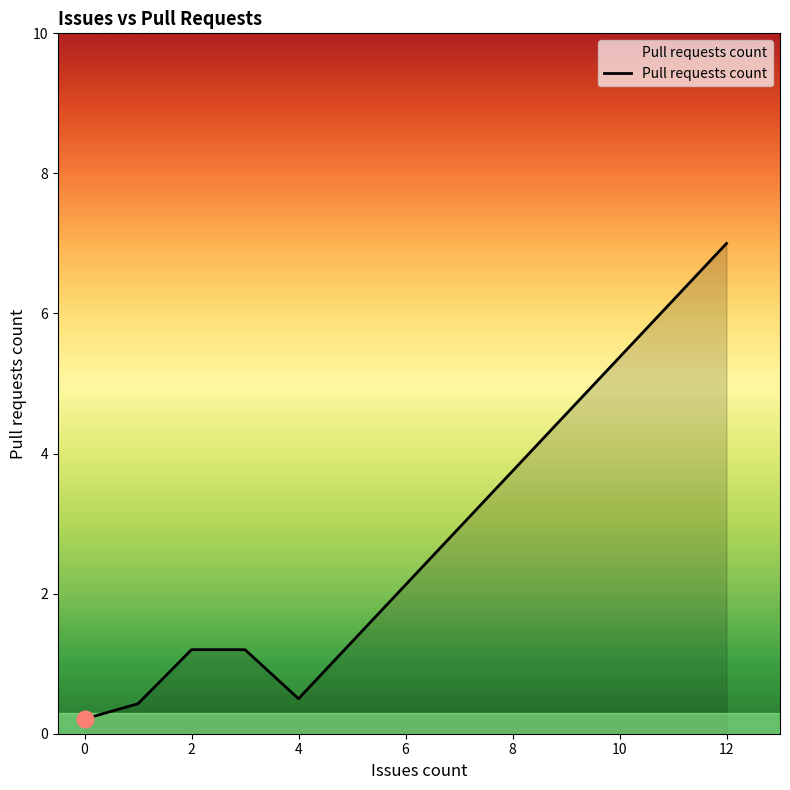

True or false: there are more than 1 points higher than both neighbors.

False